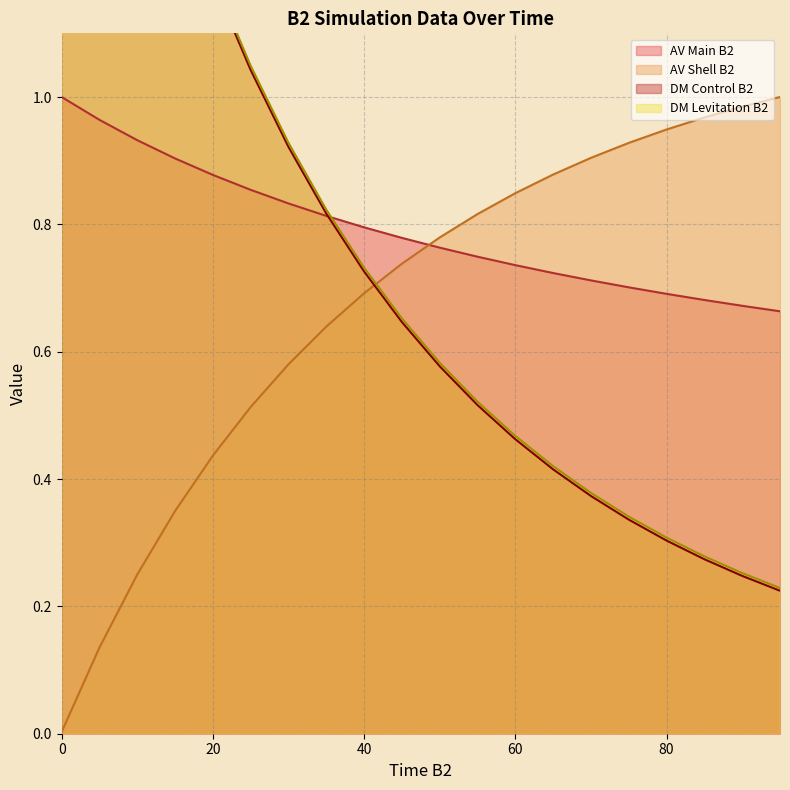

True or false: DM Levitation B2 has more than 2 interior local peaks.

False